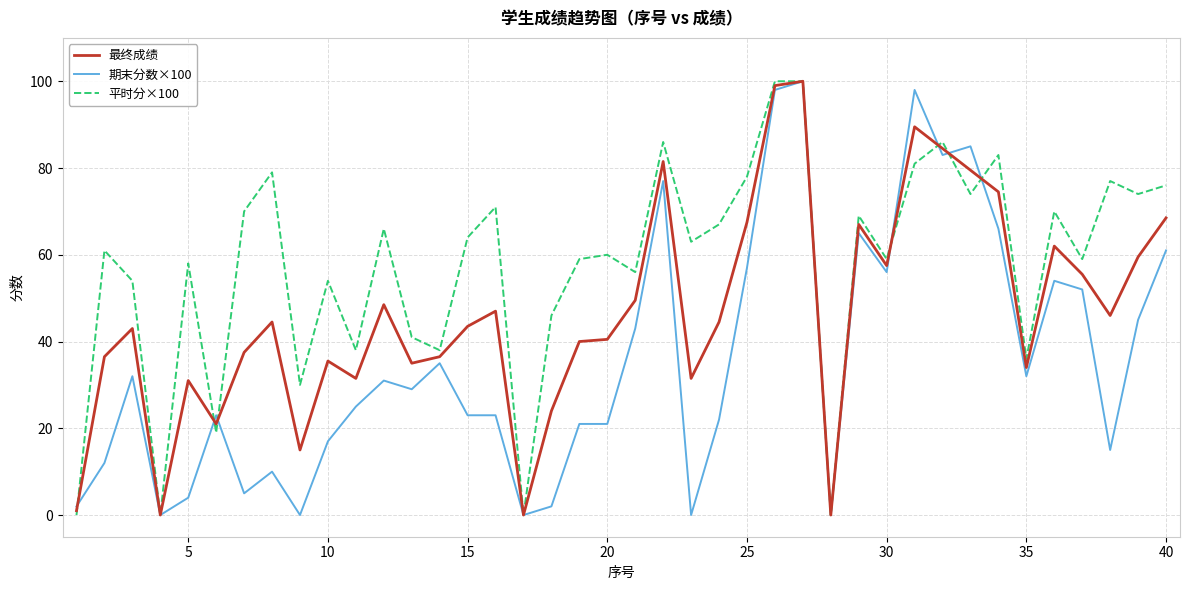

What is the highest value of the 最终成绩 series?

100.0